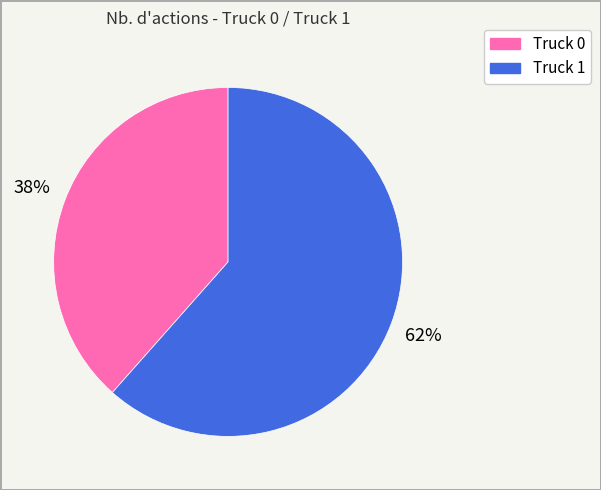

Which category has the biggest portion of the pie?

Truck 1